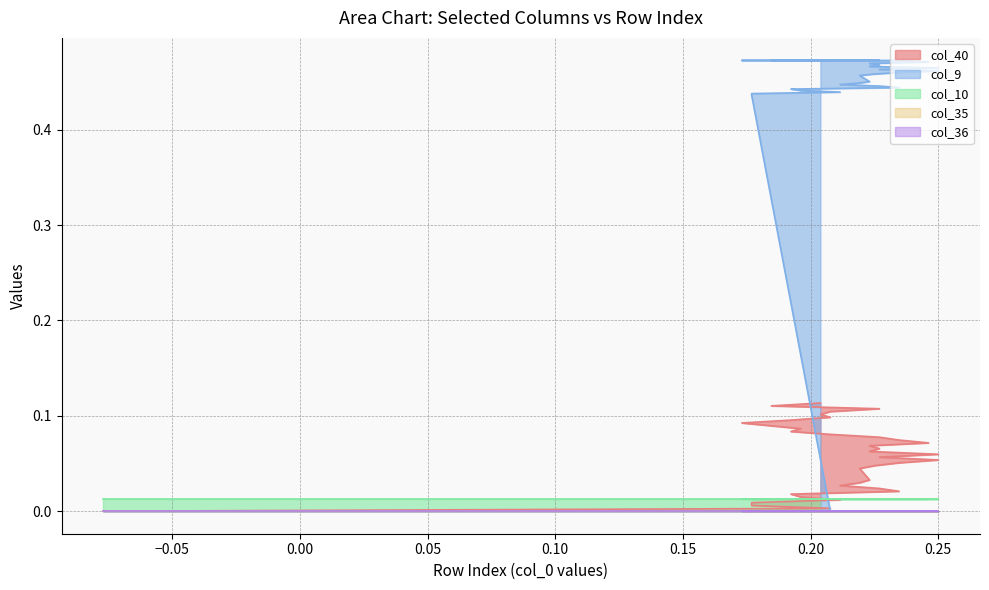

Reading left to right, transcribe all the data shown in this chart.

col_40: 0=0.0	1=0.0	2=0.0	3=0.0	4=0.0	5=0.0	6=0.0	7=0.0	8=0.0	9=0.0	10=0.0	11=0.0	12=0.0	13=0.0	14=0.0	15=0.0	16=0.0	17=0.1	18=0.1	19=0.1	20=0.1	21=0.1	22=0.1	23=0.1	24=0.1	25=0.1	26=0.1	27=0.1	28=0.1	29=0.1	30=0.1	31=0.1	32=0.1	33=0.1	34=0.1	35=0.1	36=0.1	37=0.1	38=0.1
col_10: 0=0.0	1=0.0	2=0.0	3=0.0	4=0.0	5=0.0	6=0.0	7=0.0	8=0.0	9=0.0	10=0.0	11=0.0	12=0.0	13=0.0	14=0.0	15=0.0	16=0.0	17=0.0	18=0.0	19=0.0	20=0.0	21=0.0	22=0.0	23=0.0	24=0.0	25=0.0	26=0.0	27=0.0	28=0.0	29=0.0	30=0.0	31=0.0	32=0.0	33=0.0	34=0.0	35=0.0	36=0.0	37=0.0	38=0.0
col_9: 0=0.0	1=0.0	2=0.4	3=0.4	4=0.4	5=0.4	6=0.4	7=0.4	8=0.4	9=0.4	10=0.4	11=0.5	12=0.5	13=0.5	14=0.5	15=0.5	16=0.5	17=0.5	18=0.5	19=0.5	20=0.5	21=0.5	22=0.5	23=0.5	24=0.5	25=0.5	26=0.5	27=0.5	28=0.5	29=0.5	30=0.5	31=0.5	32=0.5	33=0.5	34=0.5	35=0.5	36=0.5	37=0.5	38=0.5
col_35: 0=0.0	1=0.0	2=0.0	3=0.0	4=0.0	5=0.0	6=0.0	7=0.0	8=0.0	9=0.0	10=0.0	11=0.0	12=0.0	13=0.0	14=0.0	15=0.0	16=0.0	17=0.0	18=0.0	19=0.0	20=0.0	21=0.0	22=0.0	23=0.0	24=0.0	25=0.0	26=0.0	27=0.0	28=0.0	29=0.0	30=0.0	31=0.0	32=0.0	33=0.0	34=0.0	35=0.0	36=0.0	37=0.0	38=0.0
col_36: 0=0.0	1=0.0	2=0.0	3=0.0	4=0.0	5=0.0	6=0.0	7=0.0	8=0.0	9=0.0	10=0.0	11=0.0	12=0.0	13=0.0	14=0.0	15=0.0	16=0.0	17=0.0	18=0.0	19=0.0	20=0.0	21=0.0	22=0.0	23=0.0	24=0.0	25=0.0	26=0.0	27=0.0	28=0.0	29=0.0	30=0.0	31=0.0	32=0.0	33=0.0	34=0.0	35=0.0	36=0.0	37=0.0	38=0.0